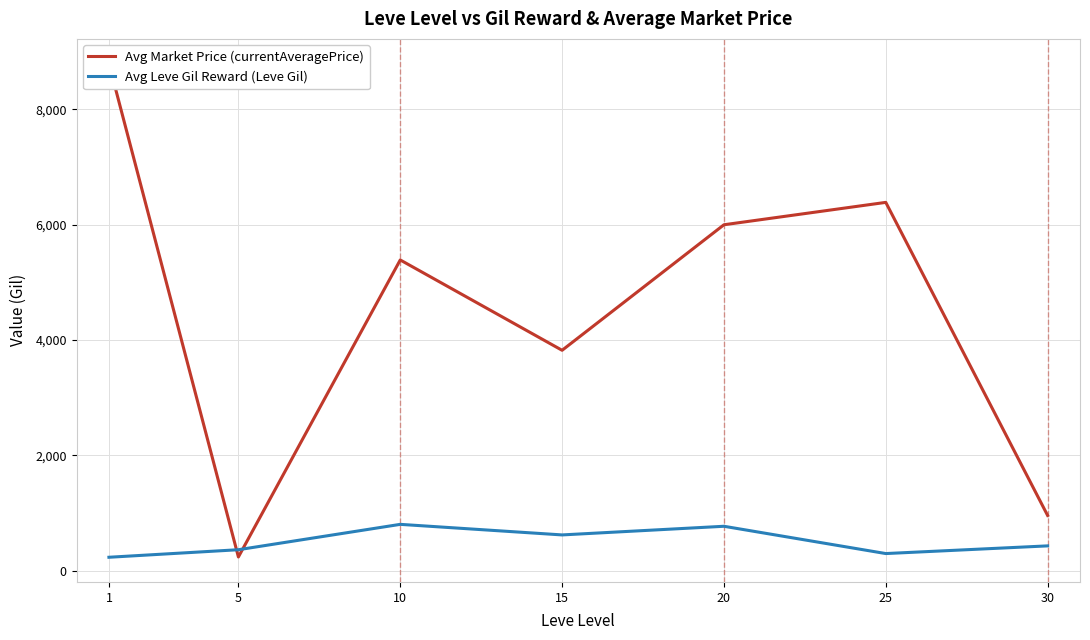

At which category does Avg Leve Gil Reward (Leve Gil) reach its first local valley?

15